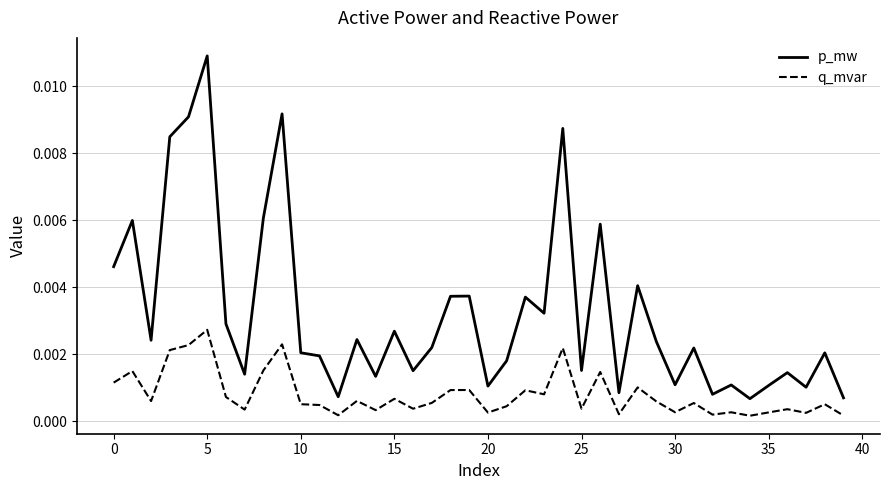

Rank the series by their average value, from lowest to highest.

q_mvar, p_mw